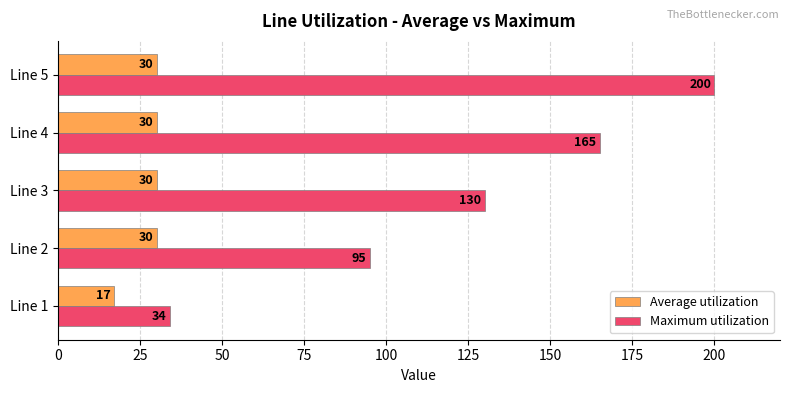

What is the difference between the second highest and second lowest values in the Maximum utilization series?

70